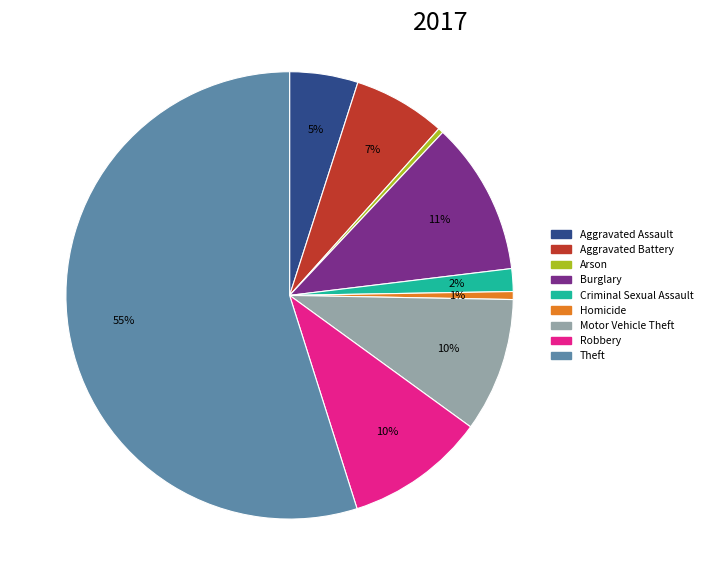

Between Motor Vehicle Theft and Theft, which is larger?

Theft